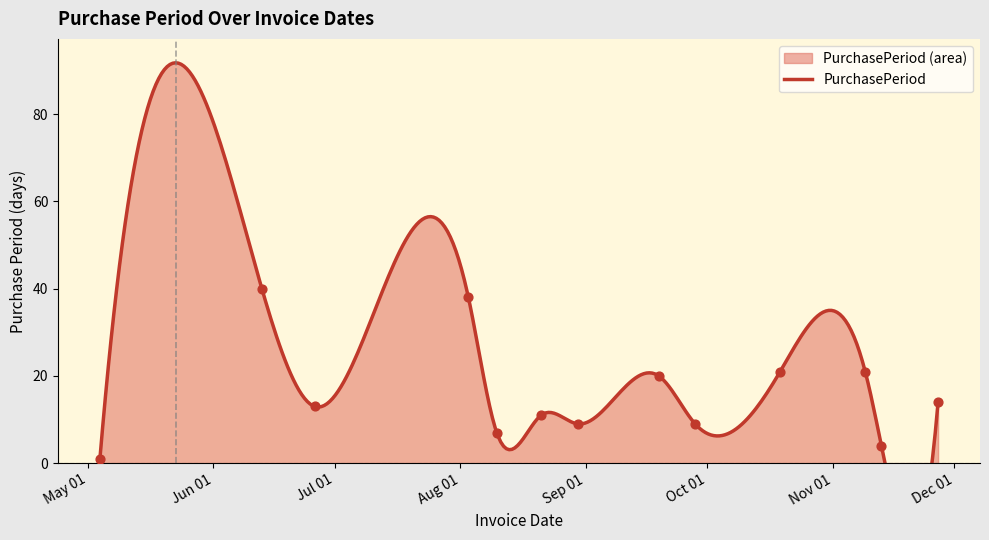

Between 2017-09-28 and 2017-09-19, which is larger?

2017-09-19